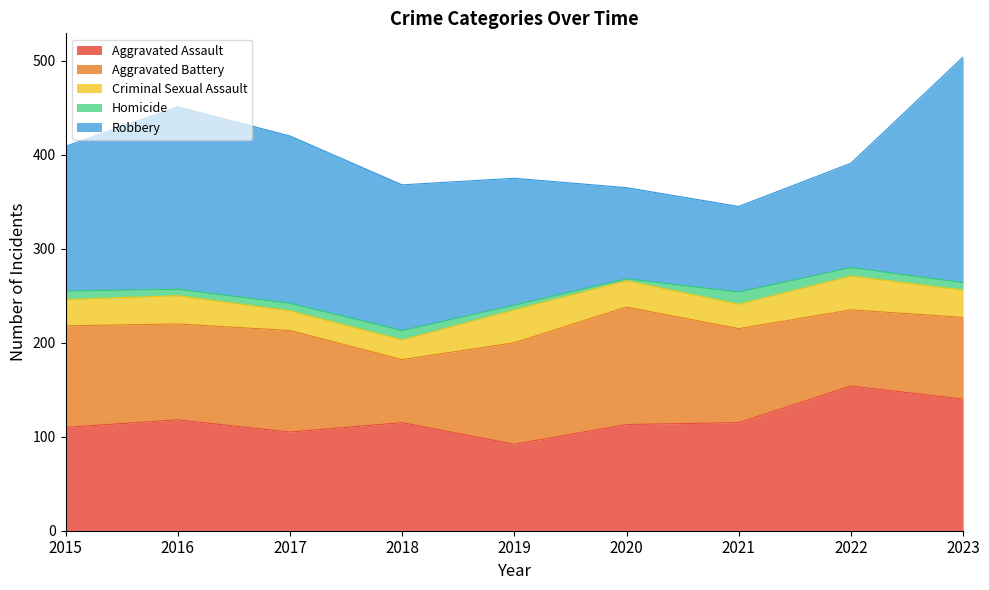

Which series has the largest total across all categories?

Robbery